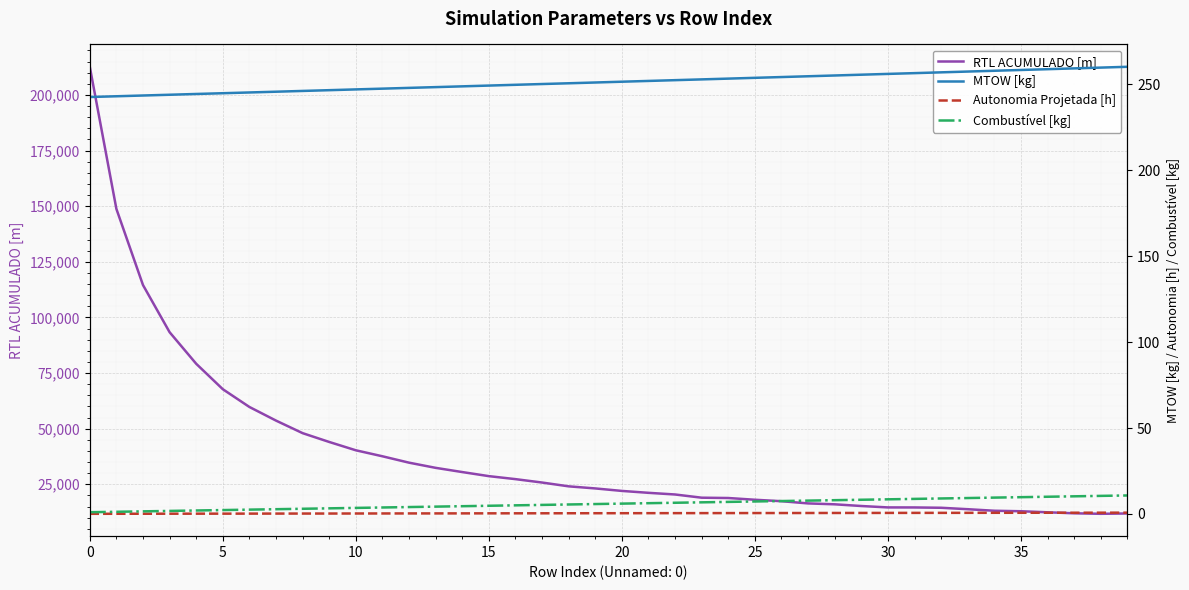

True or false: Combustível [kg] and Autonomia Projetada [h] cross at least once.

False